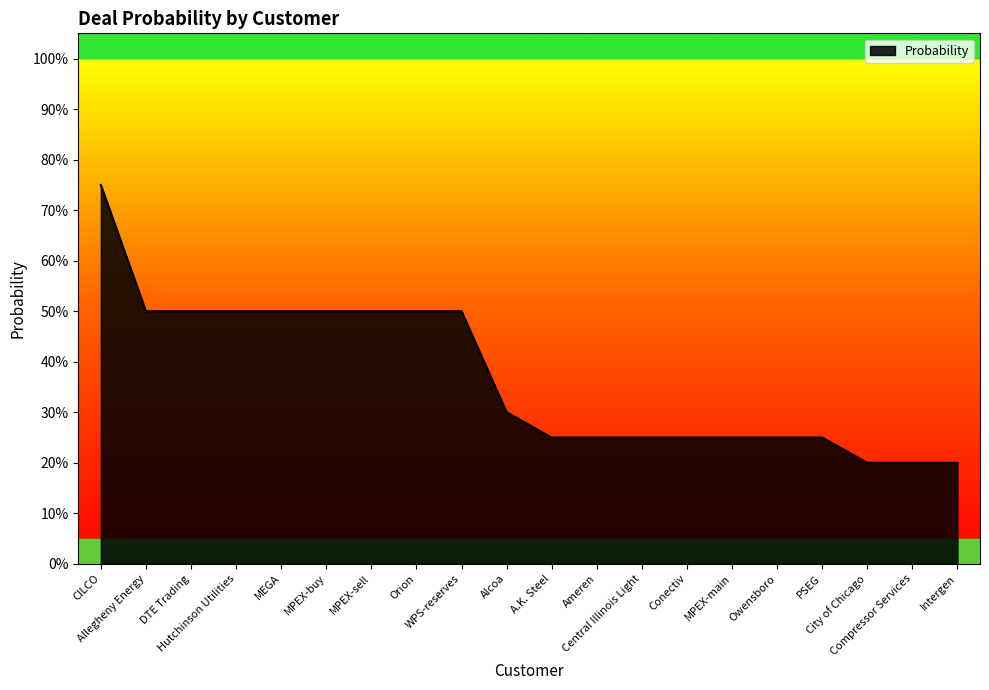

Reading right to left, list all the values displayed in this chart.

Intergen=0.2	Compressor Services=0.2	City of Chicago=0.2	PSEG=0.2	Owensboro=0.2	MPEX-main=0.2	Conectiv=0.2	Central Illinois Light=0.2	Ameren=0.2	A.K. Steel=0.2	Alcoa=0.3	WPS-reserves=0.5	Orion=0.5	MPEX-sell=0.5	MPEX-buy=0.5	MEGA=0.5	Hutchinson Utilities=0.5	DTE Trading=0.5	Allegheny Energy=0.5	CILCO=0.8